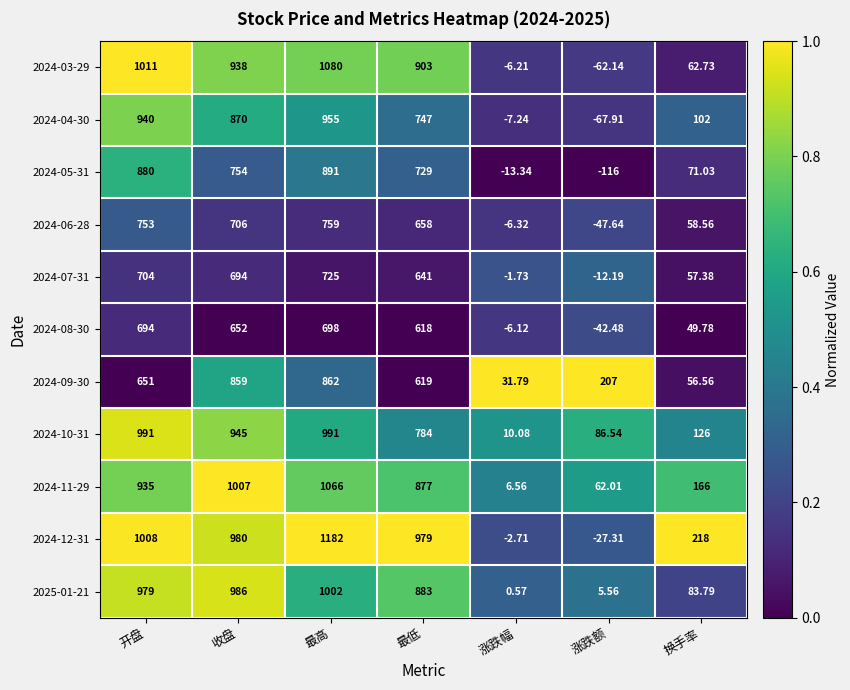

List the labels in order of 2024-05-31 value, largest first.

最高, 开盘, 收盘, 最低, 换手率, 涨跌幅, 涨跌额